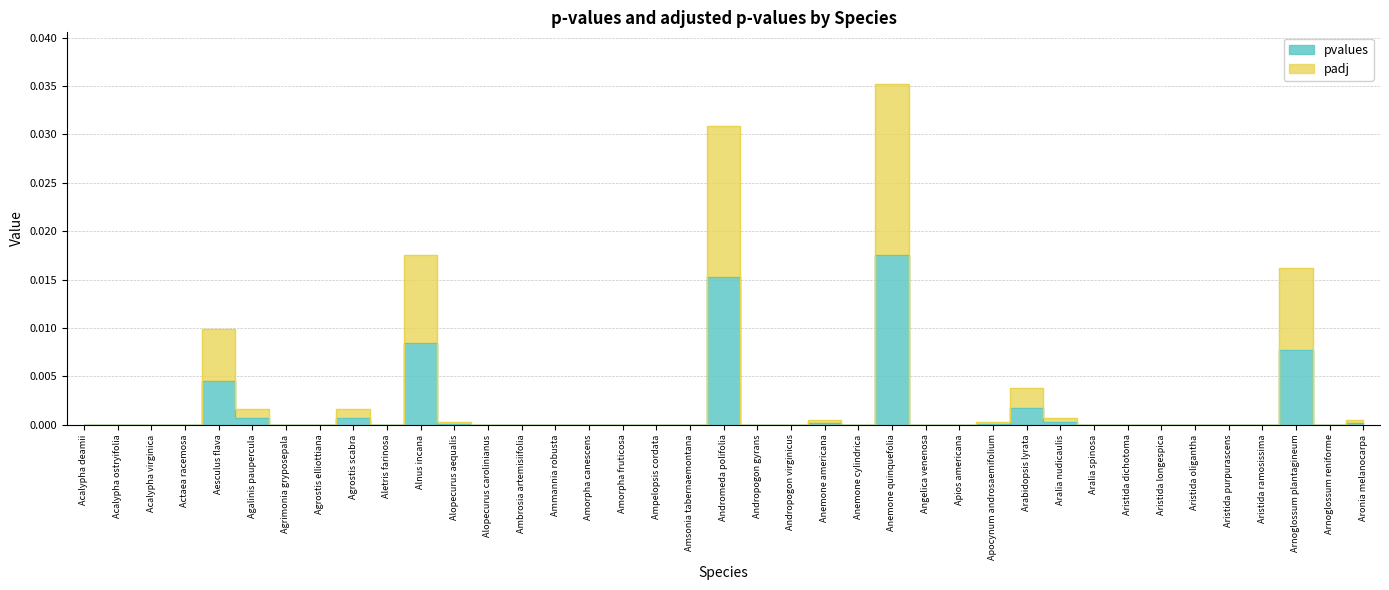

The padj series shows 0.0 at Alopecurus aequalis. True or false?

True